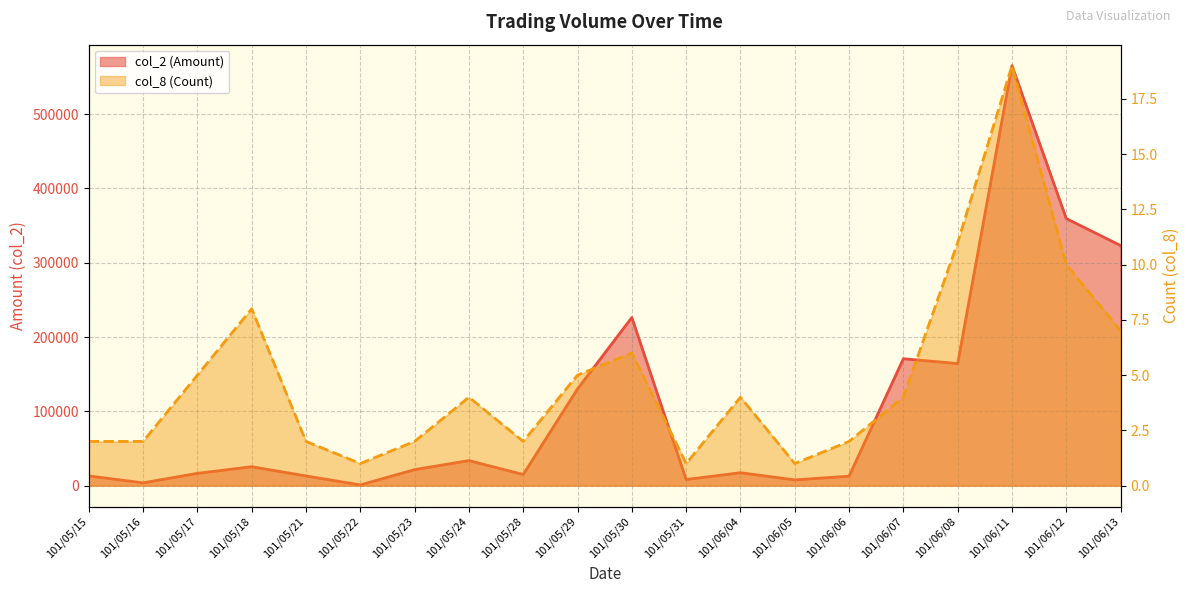

Reading right to left, list all the values displayed in this chart.

col_2 (Amount): 323170	359520	565350	164320	170800	12700	7700	17370	8200	226370	130200	14900	33700	21540	930	13000	25440	16510	3720	13020
col_8 (Count): 7	10	19	11	4	2	1	4	1	6	5	2	4	2	1	2	8	5	2	2